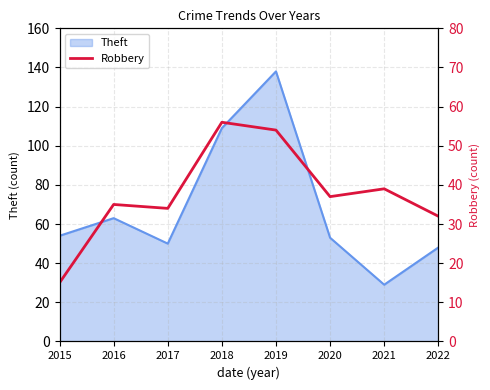

How many categories are shown in the chart?

8